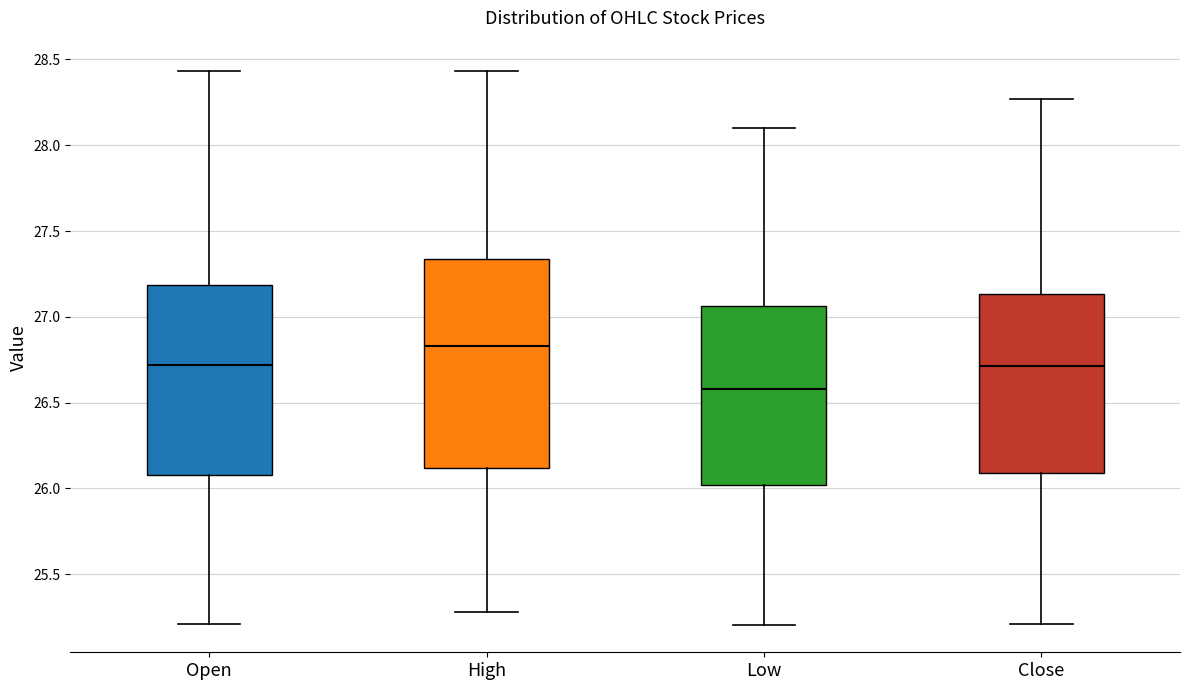

Reading left to right, transcribe this box plot: for each box, give where its median line is, the range the box spans, and where its two whiskers end, as read against the y-axis. The values are not printed on the chart, so give them approximately, as read against the axis.

Open: median 26.70, box 26.10 to 27.20, whiskers 25.20 to 28.45
High: median 26.85, box 26.10 to 27.35, whiskers 25.30 to 28.45
Low: median 26.60, box 26.00 to 27.05, whiskers 25.20 to 28.10
Close: median 26.70, box 26.10 to 27.15, whiskers 25.20 to 28.25